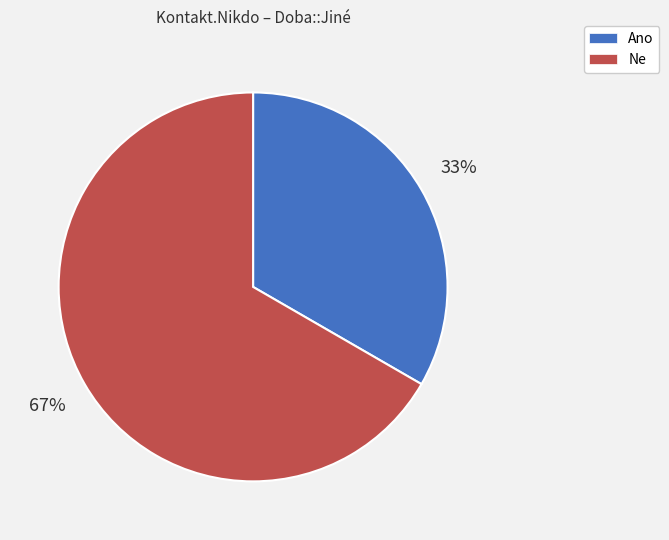

True or false: Ne accounts for 61% of the total.

False